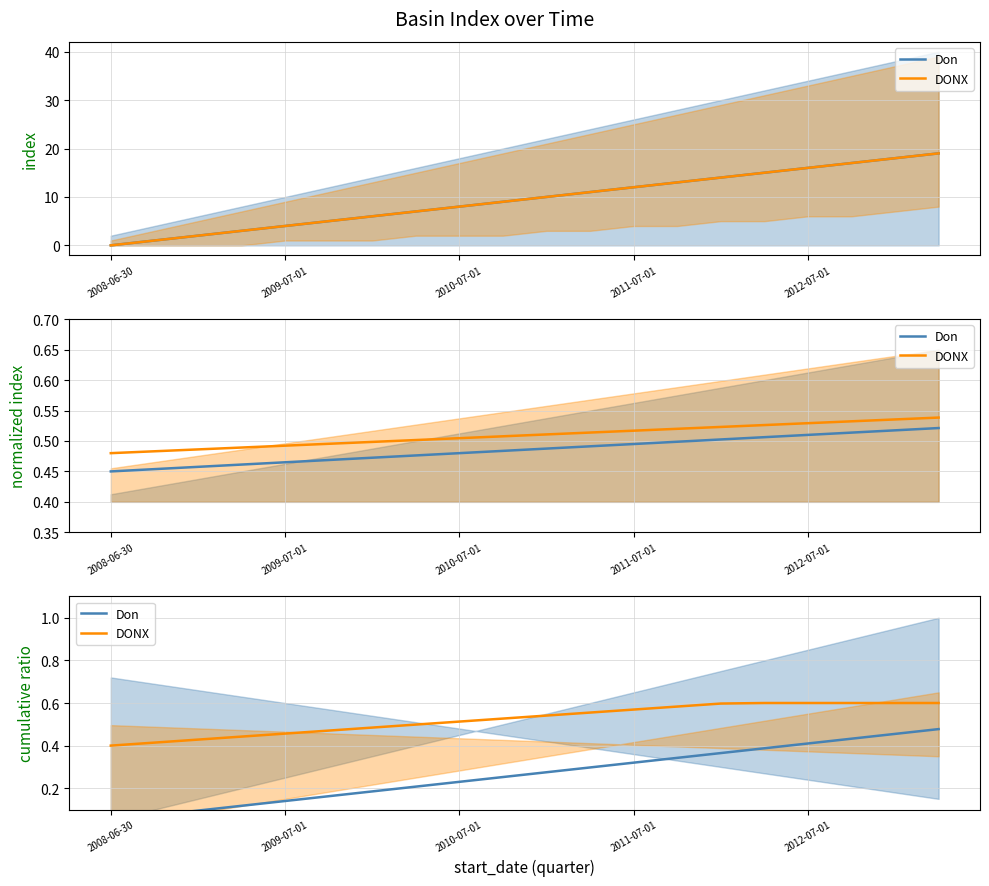

Is this an area chart (filled region under the line)?

No